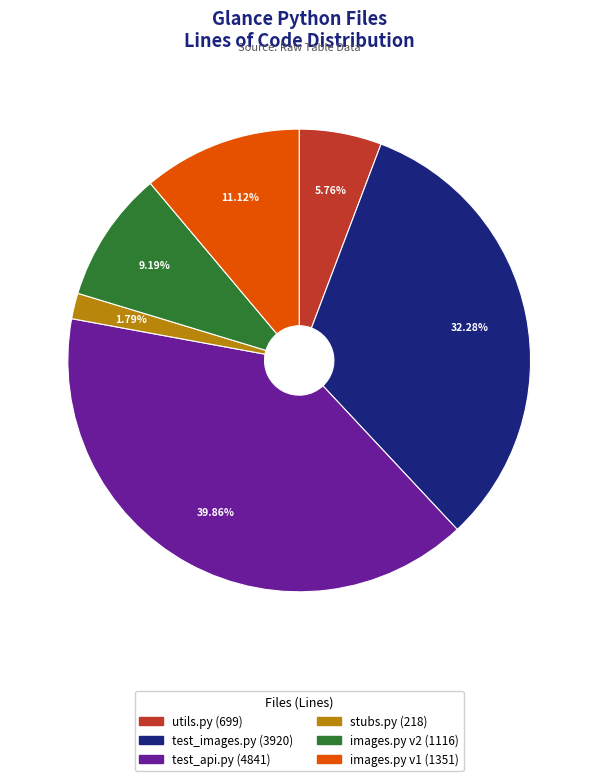

To the nearest percent, what is the difference between the largest and smallest slice percentages?

38%